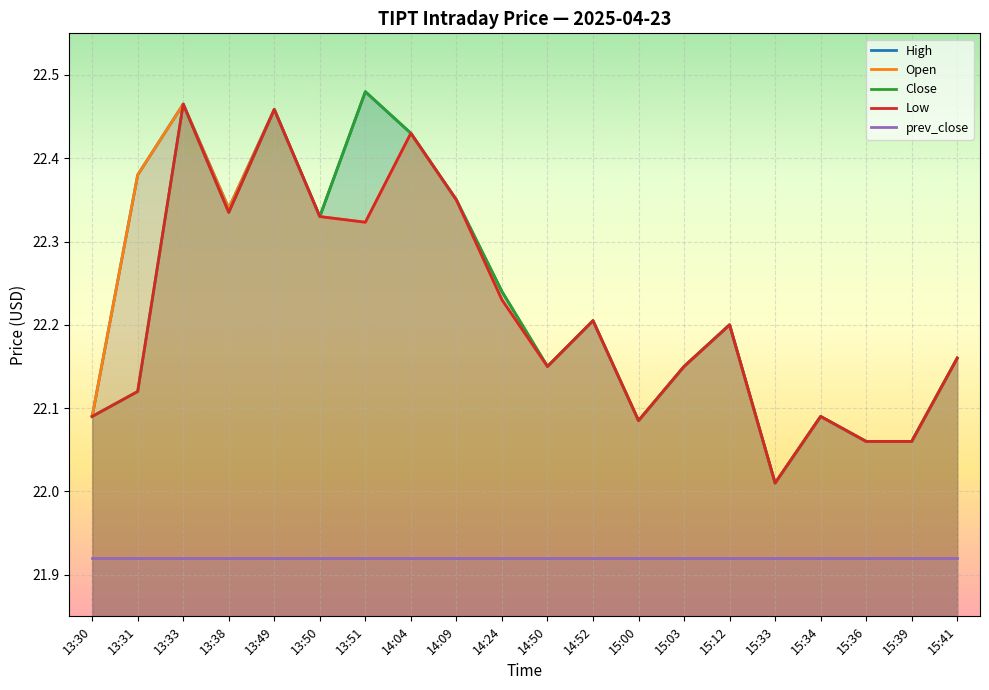

What is the average value of the Close series?

22.2